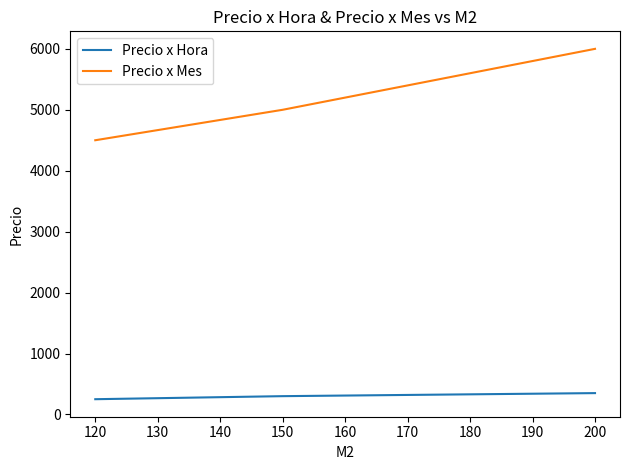

How many values in the Precio x Hora series are below 300?

1